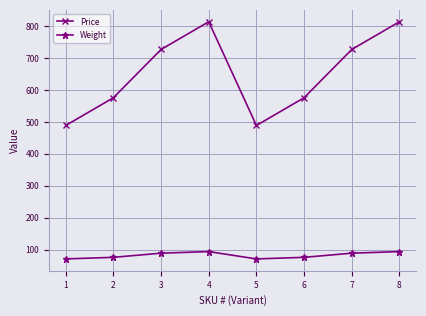

What is the approximate value of Price at 6?

575.8